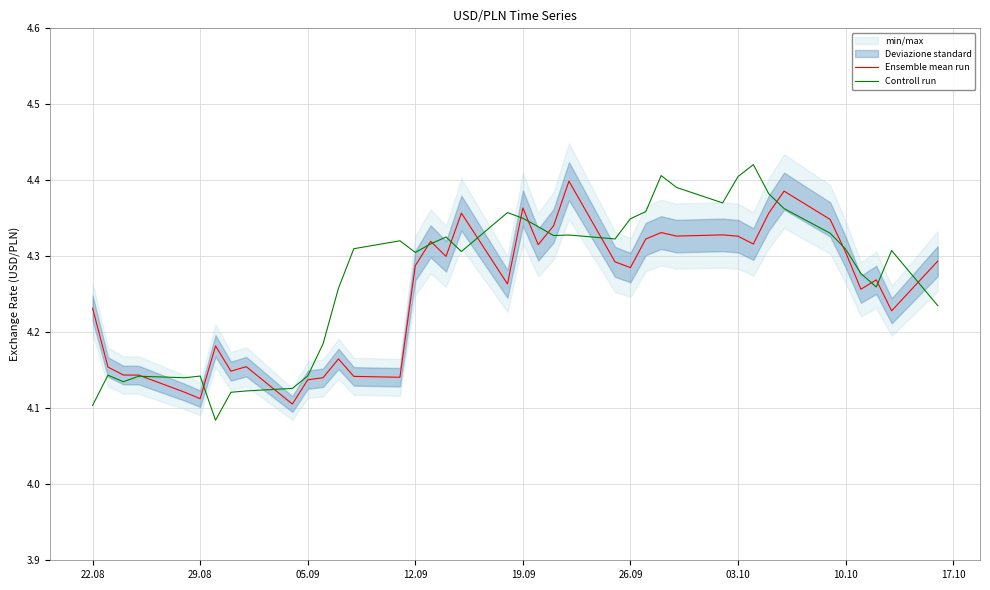

List the series in order of their peak value, highest first.

Controll run, Ensemble mean run